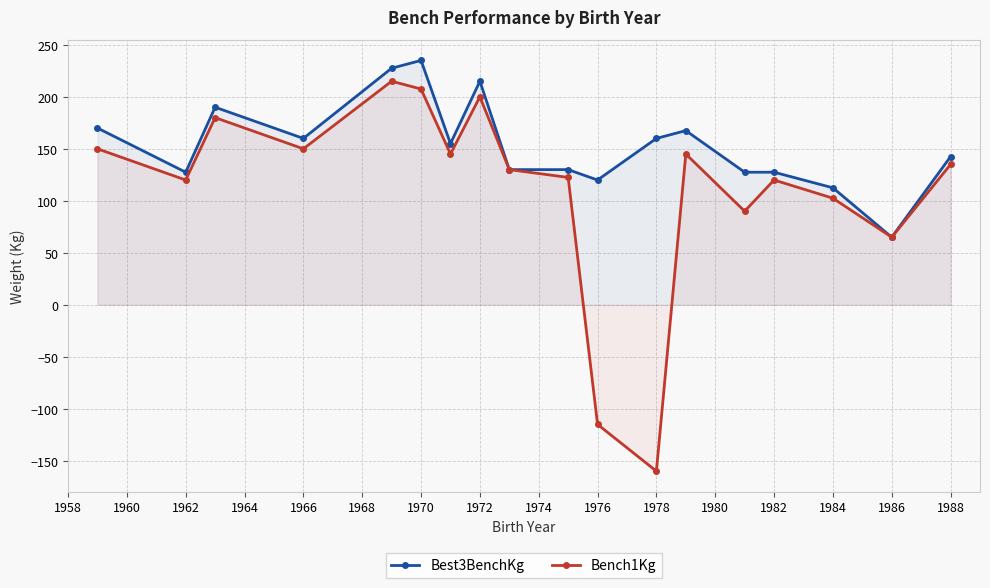

At which label is Bench1Kg closest to 27?

1986